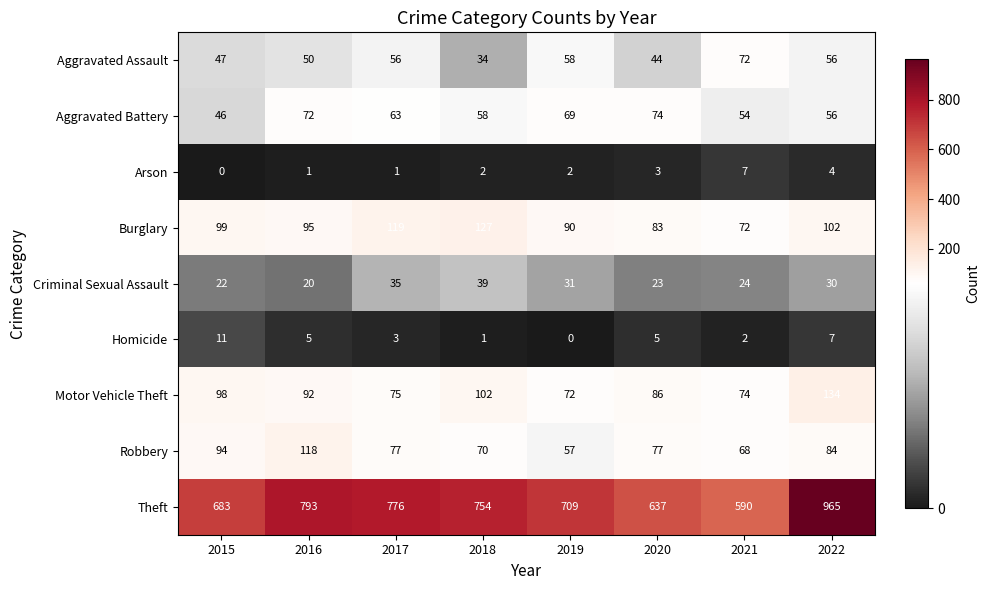

What is the difference between the second highest and minimum values in the Aggravated Battery series?

26